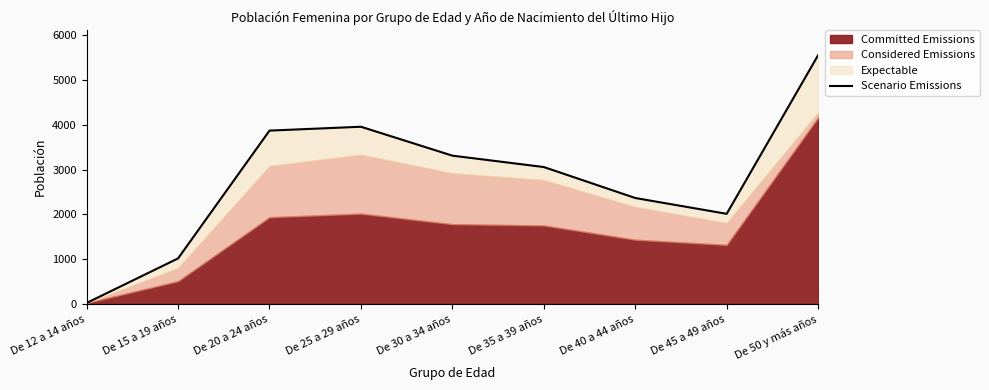

Which has a higher value, De 15 a 19 años or De 35 a 39 años?

De 35 a 39 años